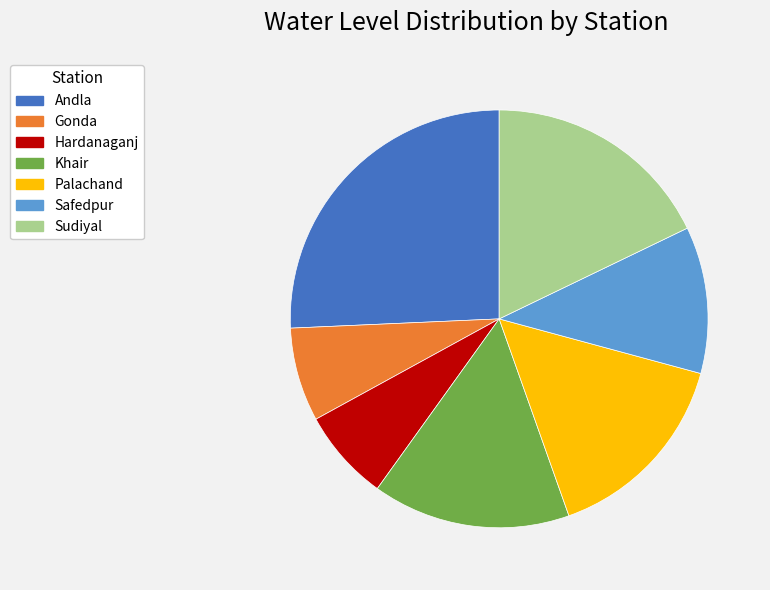

Is the sum of Hardanaganj and Gonda greater than half?

No